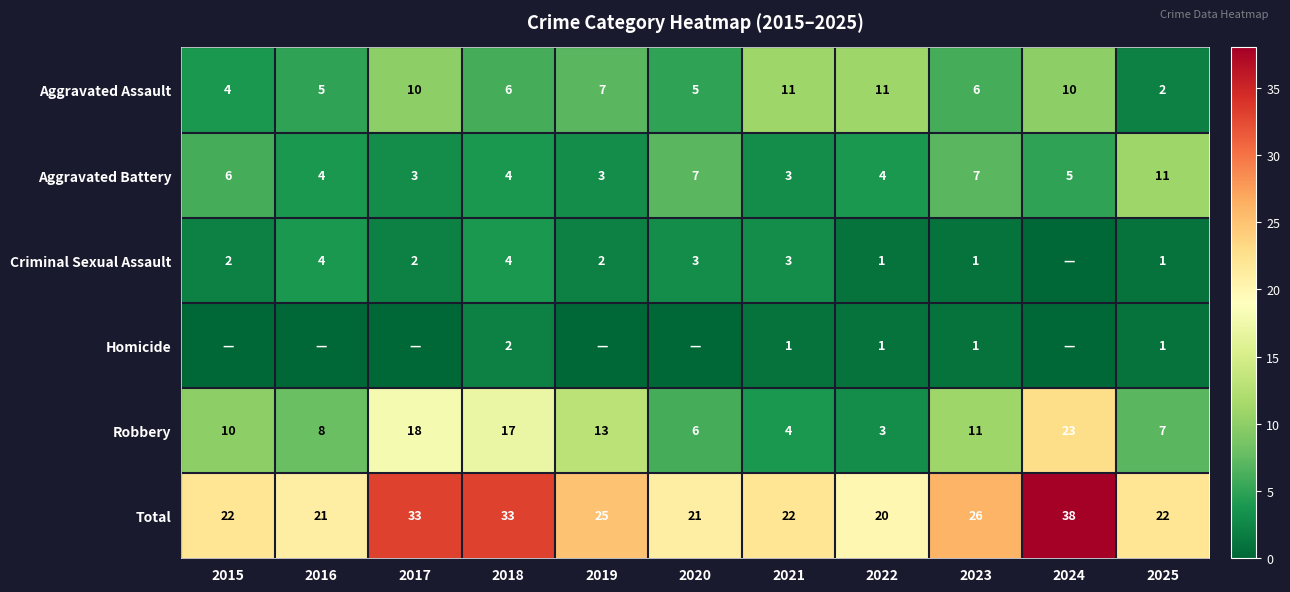

Which series changed the most between 2021 and 2025?

Aggravated Assault